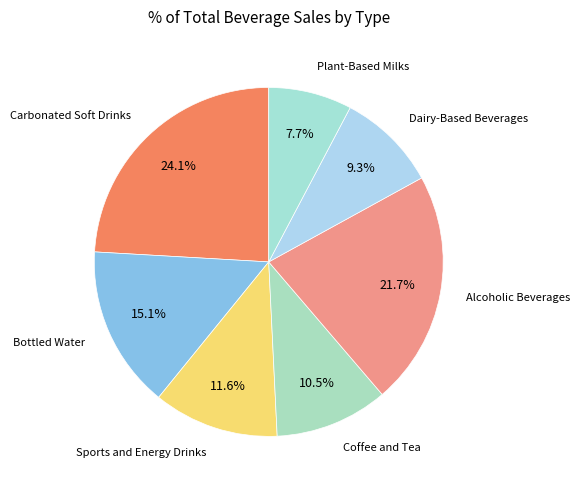

Count the number of slices in the pie.

7